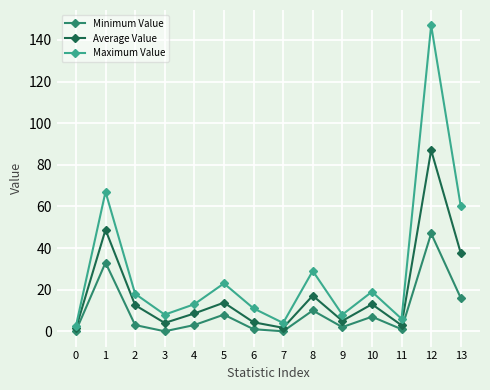

What are all the series names shown in the legend?

Minimum Value, Average Value, Maximum Value